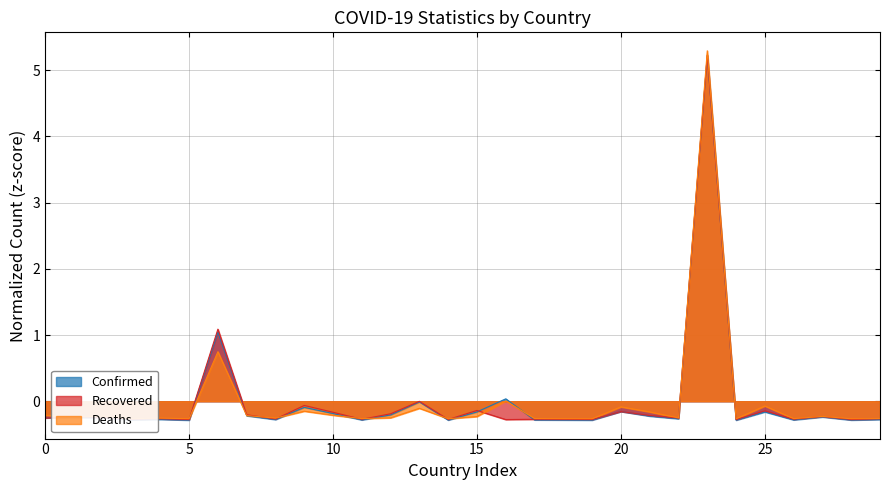

Which series has the largest range (max minus min)?

Deaths